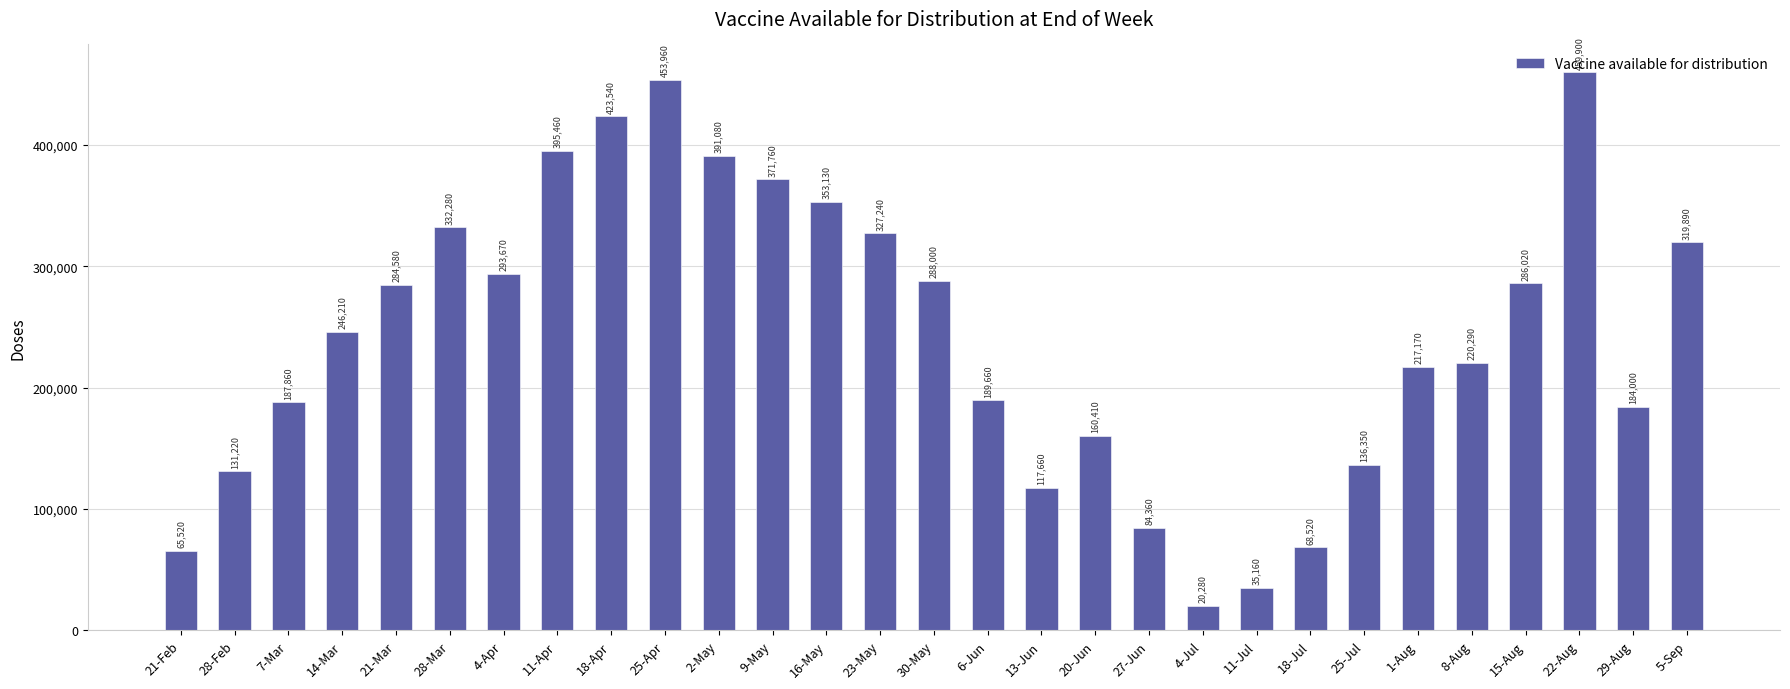

What is the change in value from 4-Apr to 25-Jul?

-157320